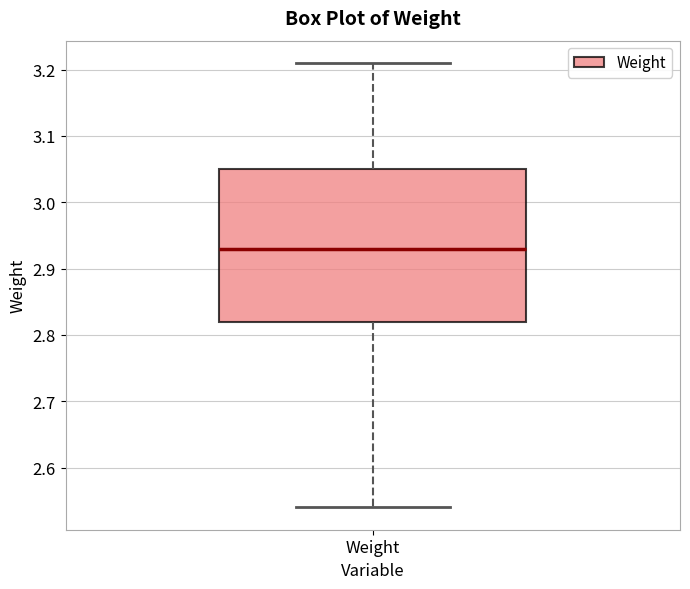

Transcribe this box plot: give where the median line is, the range the box spans, and where the two whiskers end, as read against the y-axis. The values are not printed on the chart, so give them approximately, as read against the axis.

median 2.93, box 2.82 to 3.05, whiskers 2.54 to 3.21